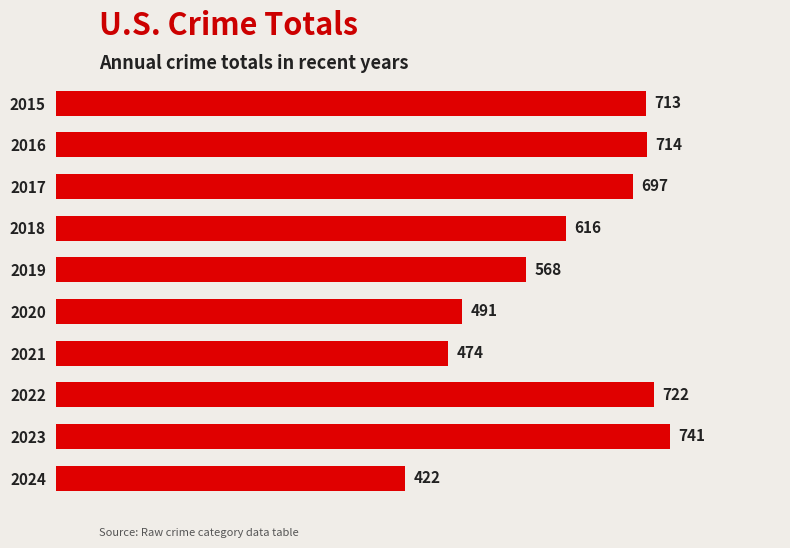

Which has a higher value, 2020 or 2024?

2020